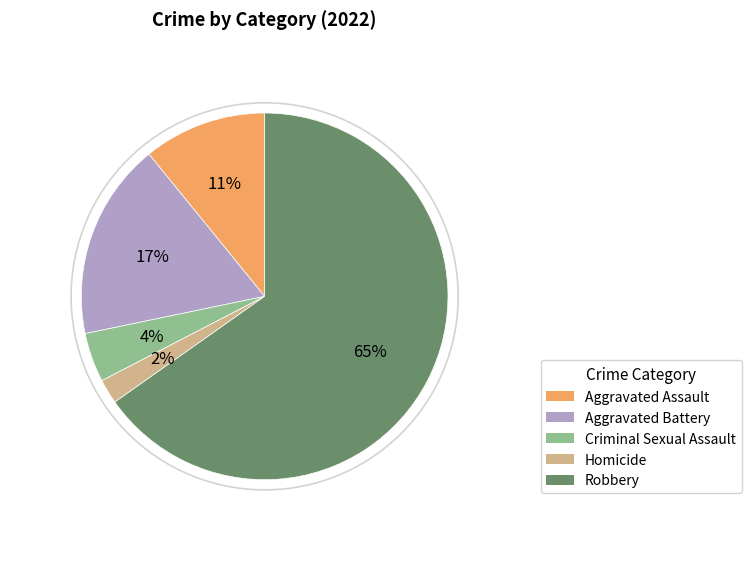

True or false: Aggravated Assault accounts for 11% of the total.

True